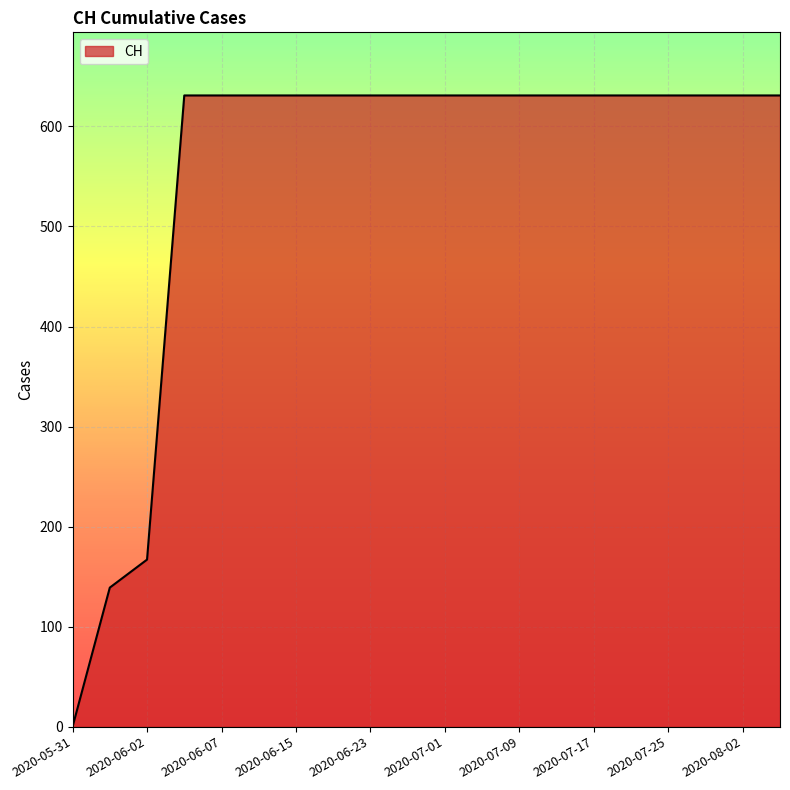

What is the difference between the maximum and minimum values?

631